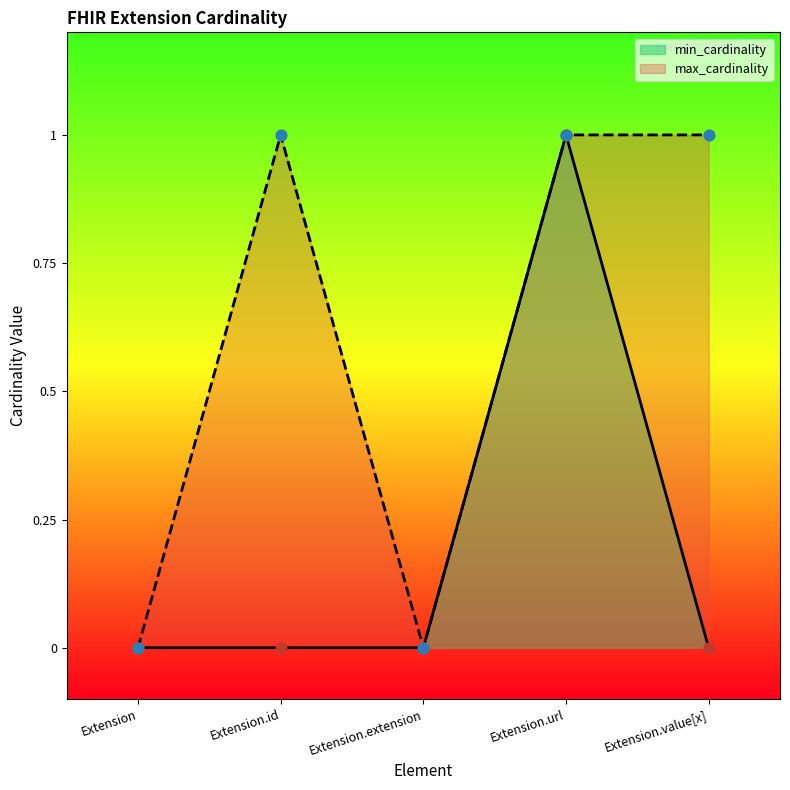

At how many categories does at least one series exceed 0?

3